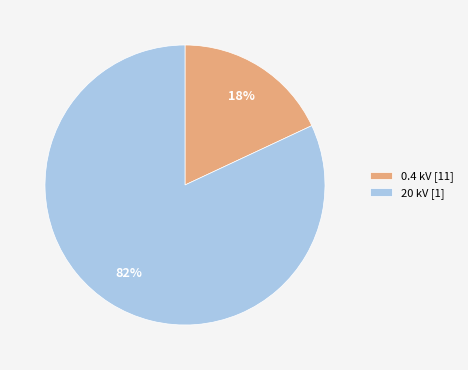

Is there a majority slice in this chart?

Yes